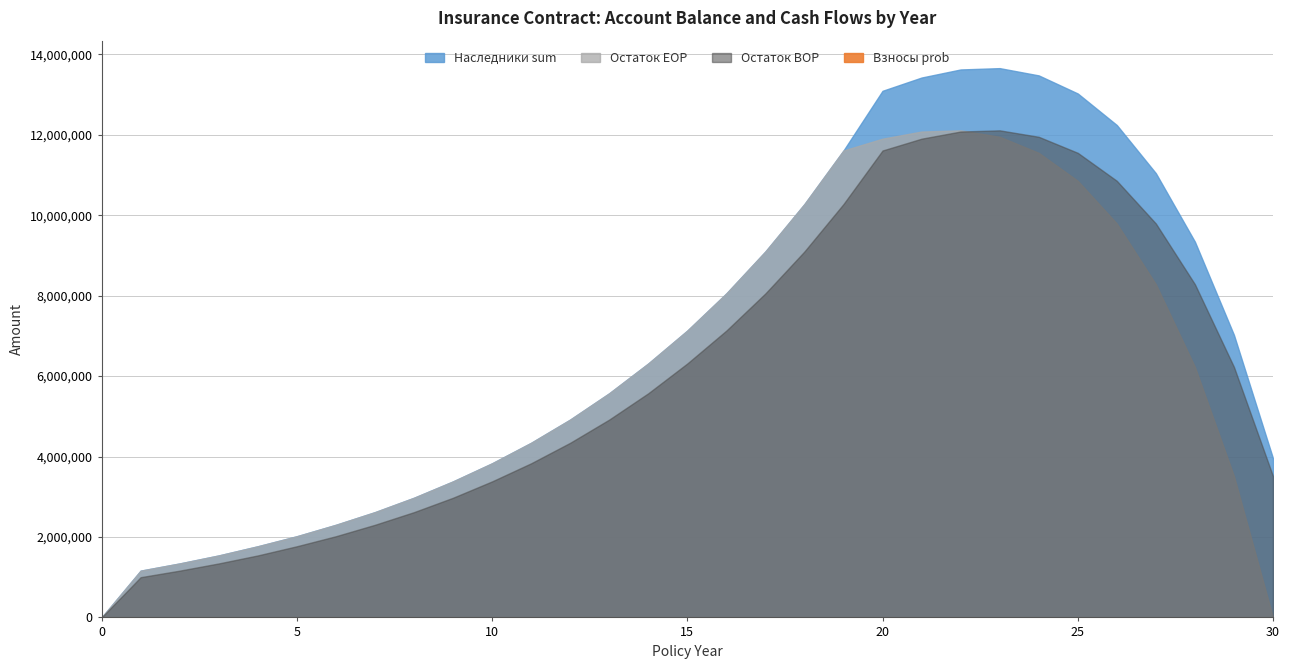

What is the difference between the maximum and minimum values in the Остаток BOP series?

12109491.9